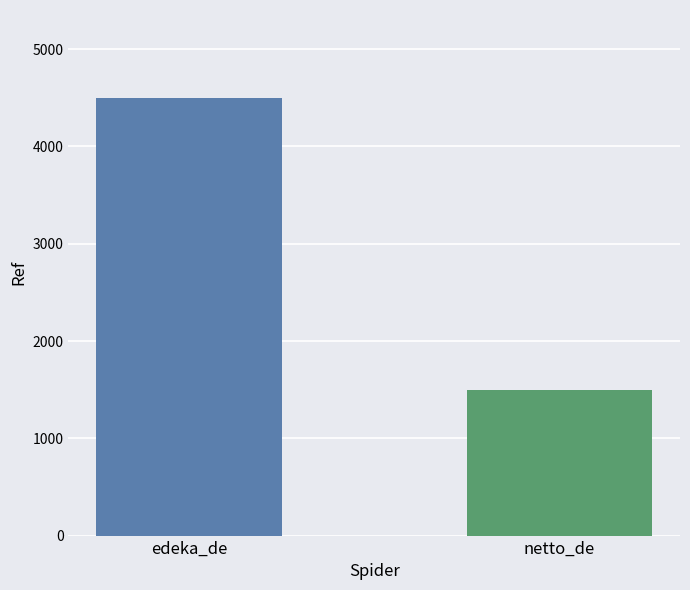

What value does the data have at edeka_de?

4502